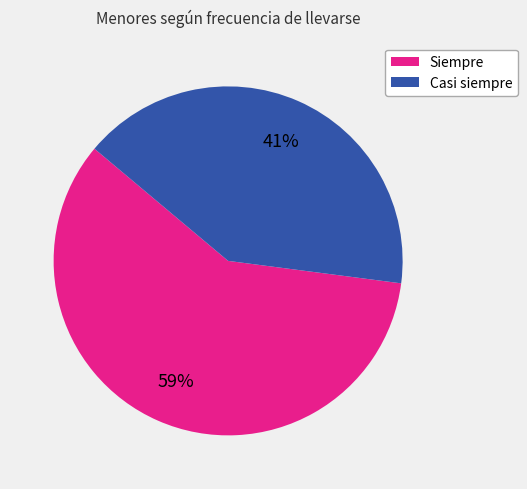

Which category has the smallest portion of the pie?

Casi siempre